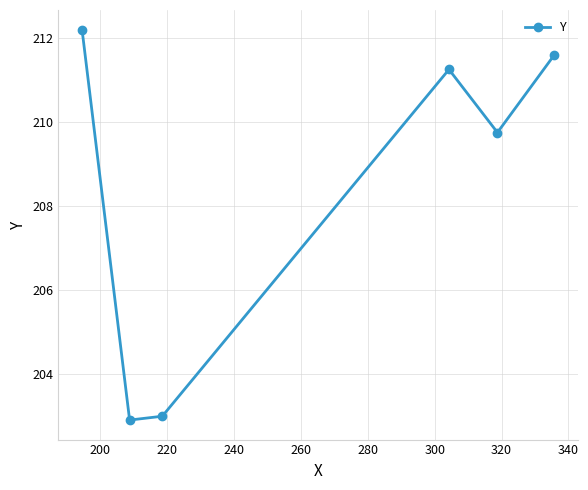

How many interior local valleys (lower than both neighbors) does the data have?

2